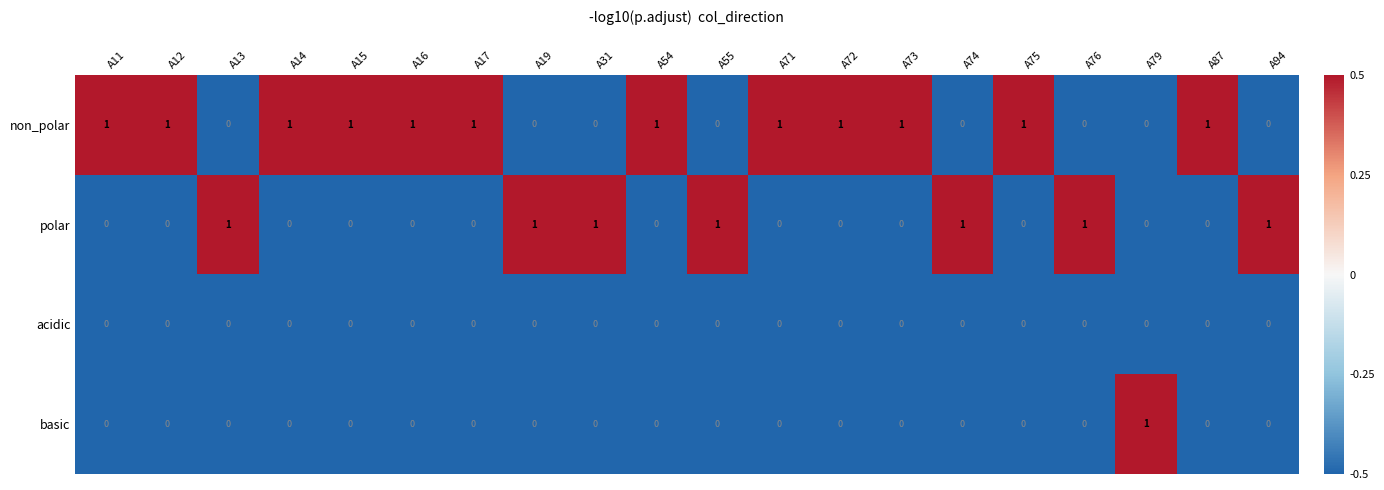

How many basic values are between 0 and 1?

20